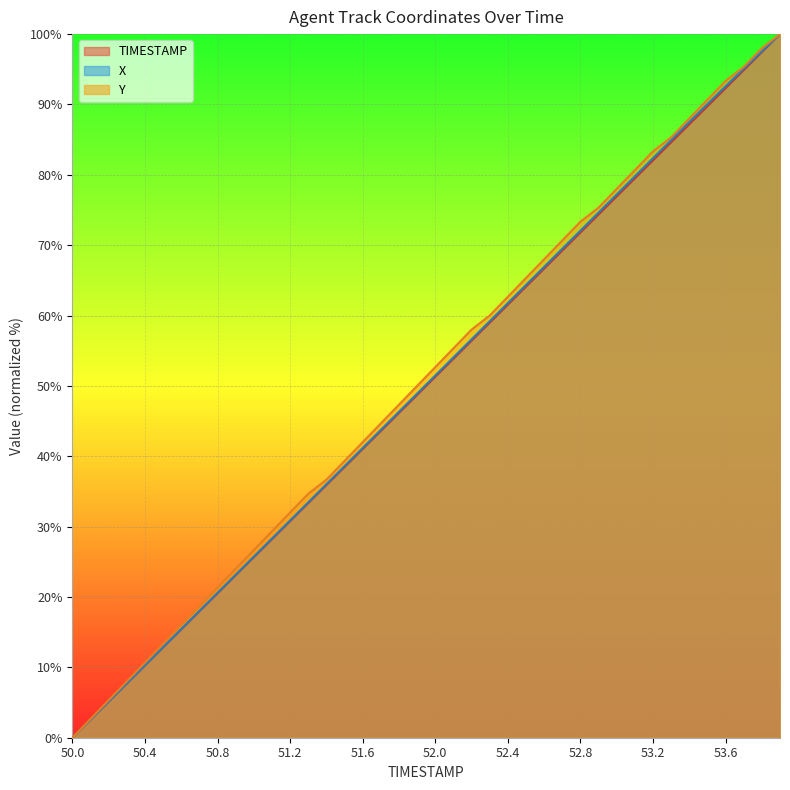

Rank the series at 50.8 from highest to lowest value.

Y, X, TIMESTAMP